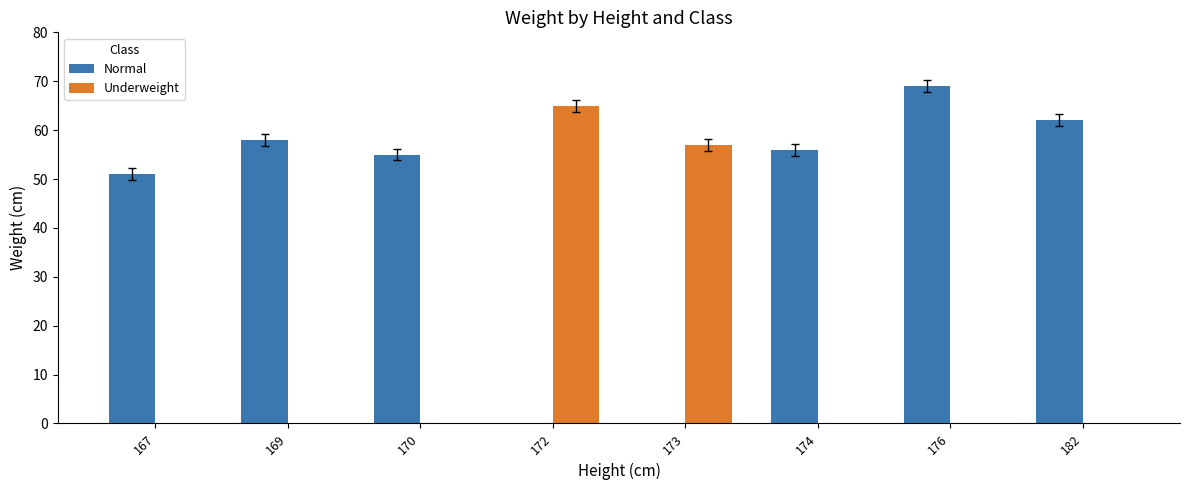

Is the value of Underweight at 170 greater than the value of Normal at 182?

No